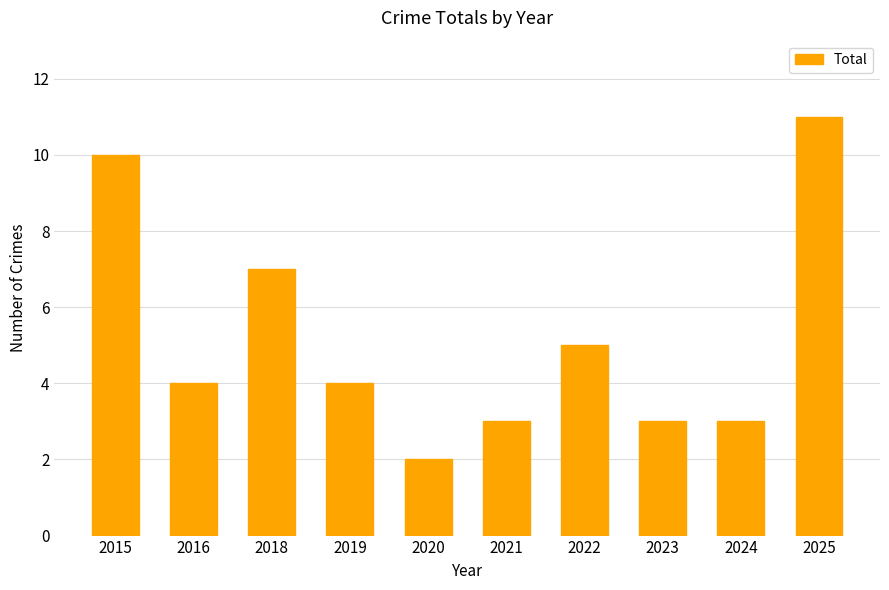

What is the difference between the maximum and minimum values?

9